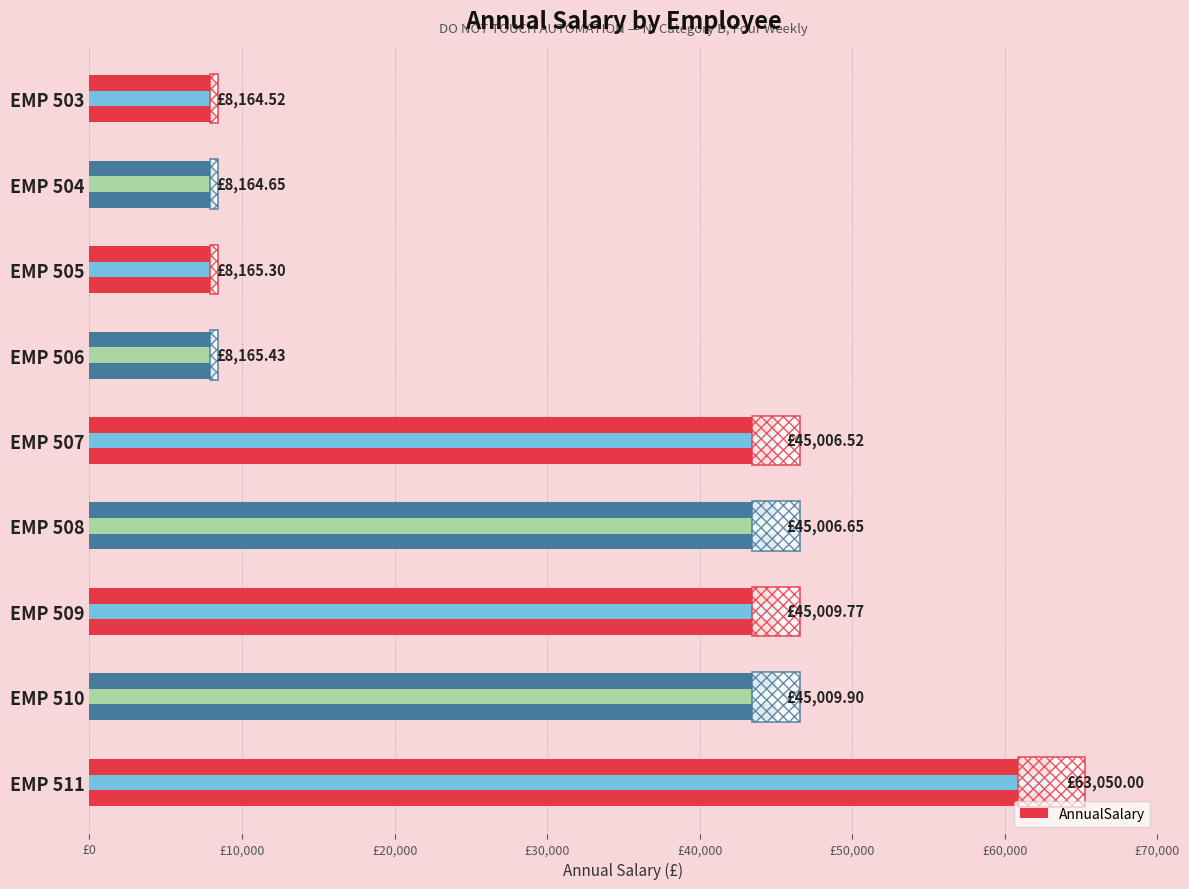

What is the sum of all values?

275742.7